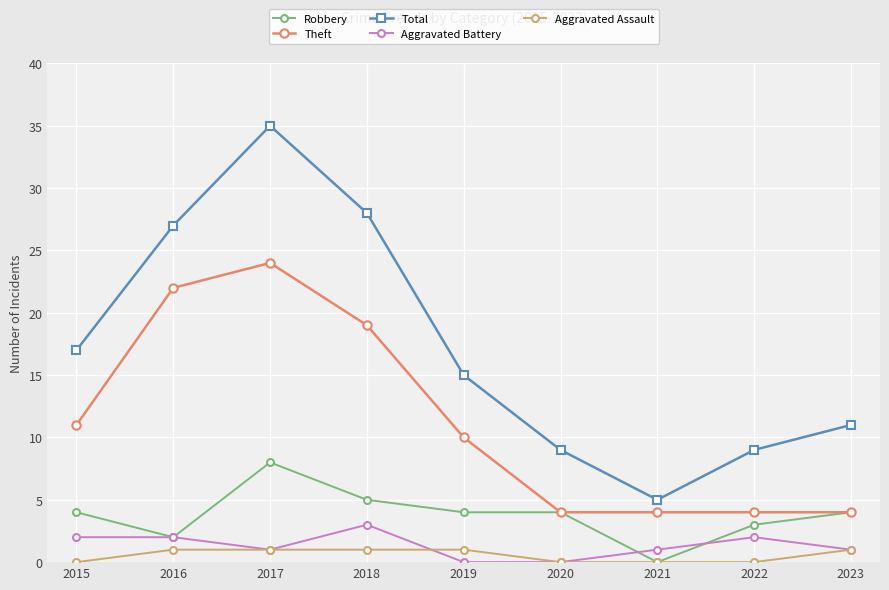

What is the difference between the highest and lowest values at 2020?

9